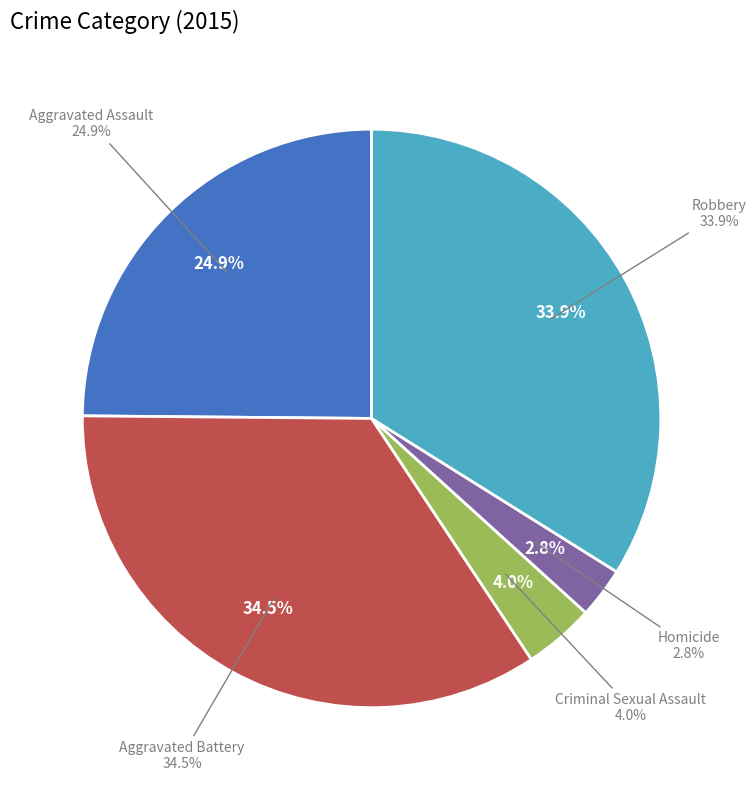

To the nearest percent, what portion does Homicide represent?

3%